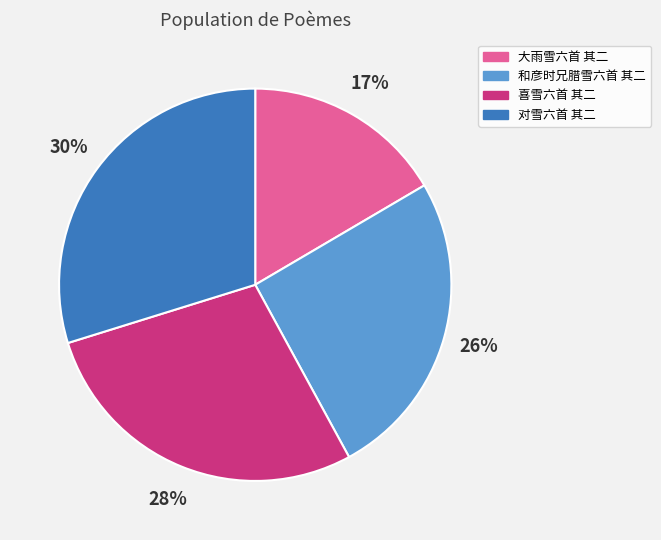

What percentage is the 喜雪六首 其二 slice, to the nearest percent?

28%